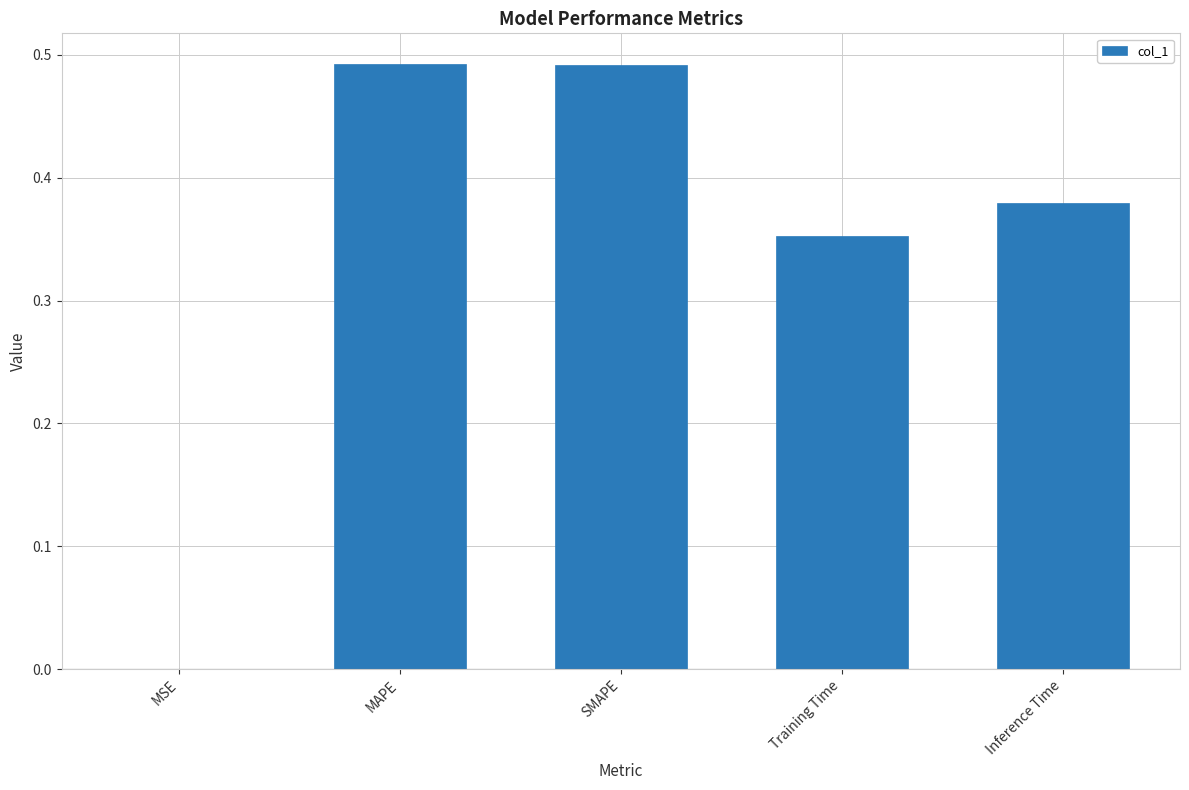

Which has a higher value, Inference Time or MAPE?

MAPE